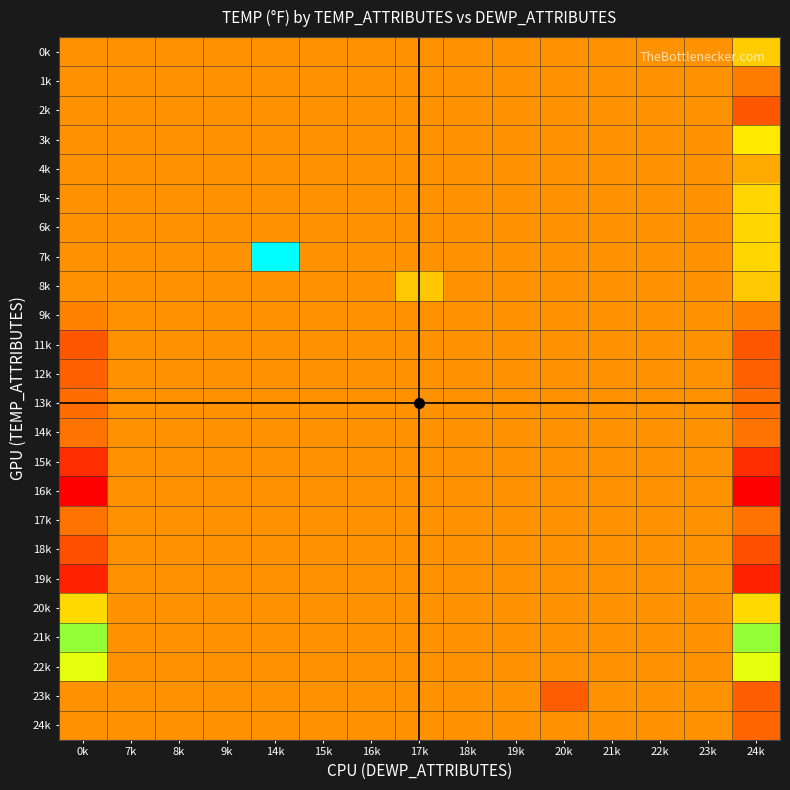

Which series has the largest range (max minus min)?

7k